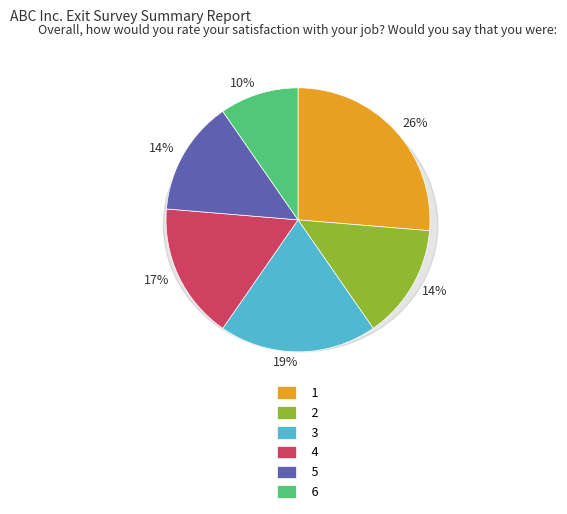

Is it true that 5 is 20% of the pie?

False